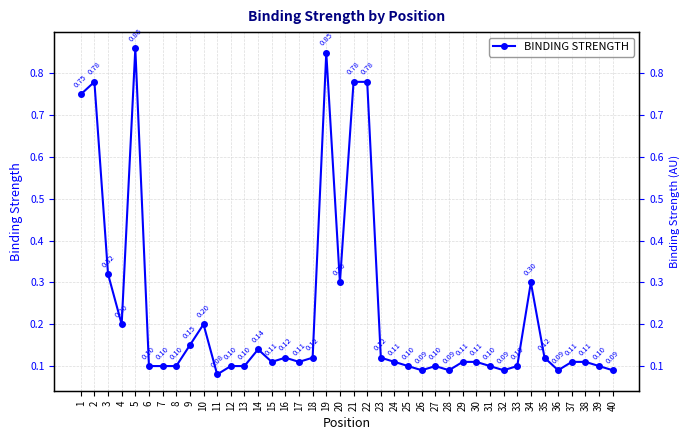

Which label corresponds to the largest value in the chart?

5